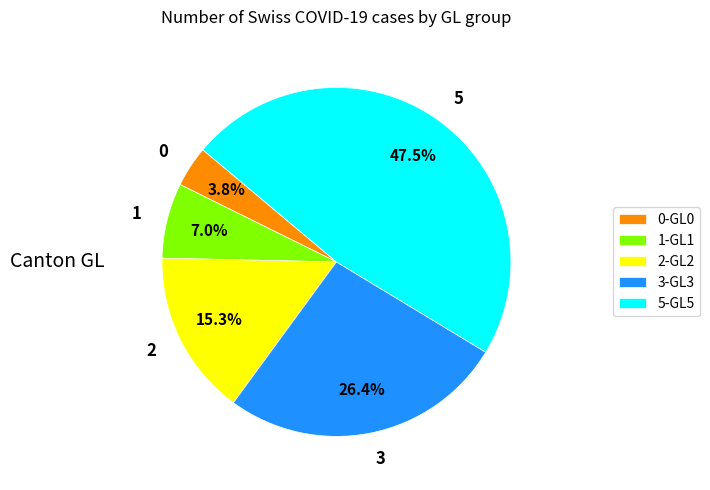

Between 1 and 3, which is larger?

3